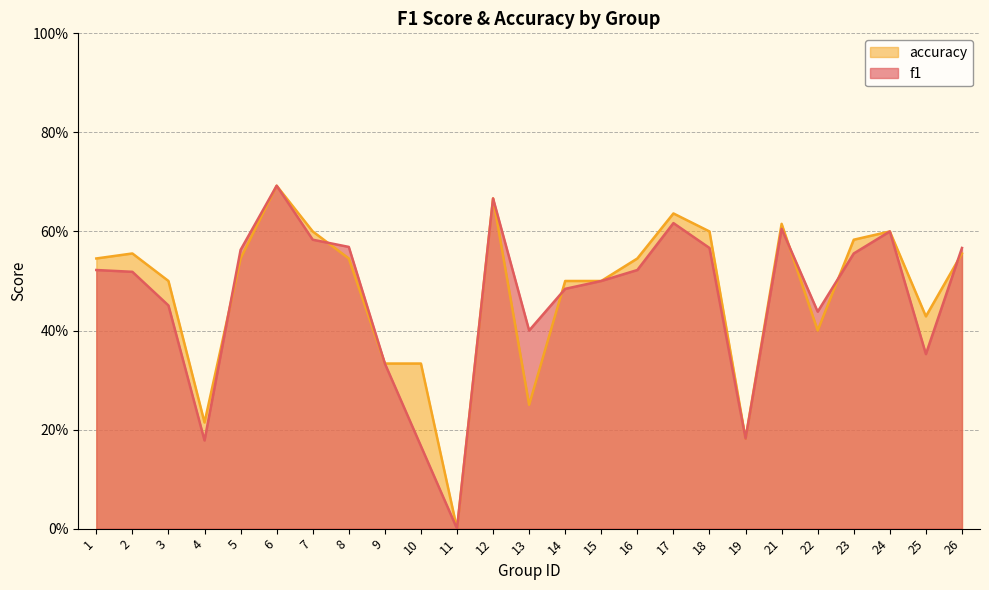

Which category has the highest value across all series?

6